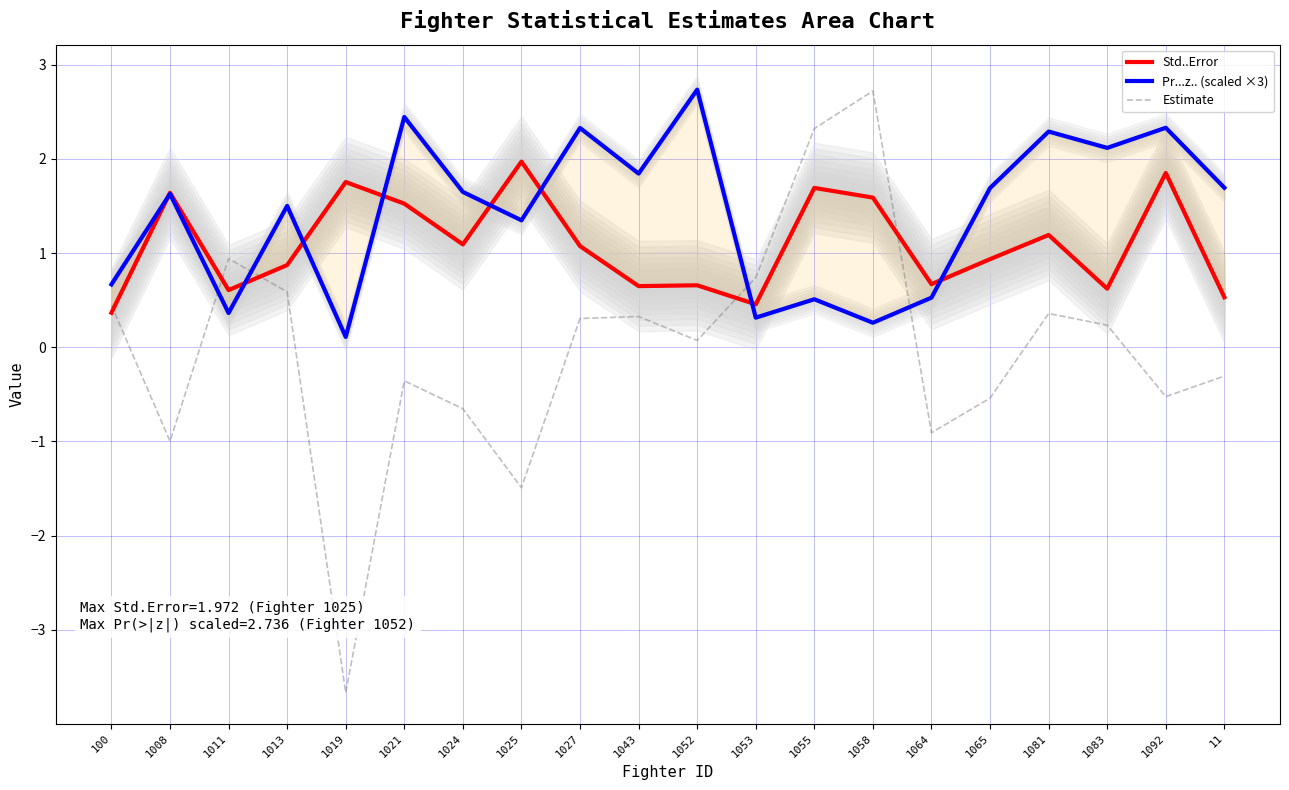

How many values in the Pr...z.. (scaled ×3) series are below 1?

7